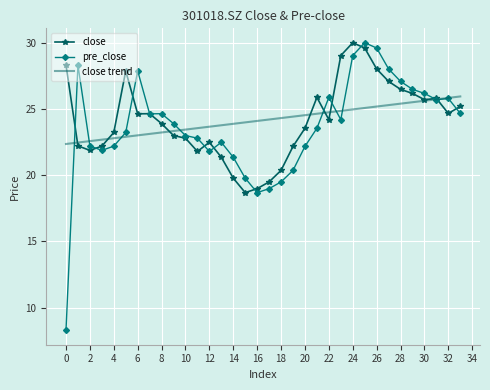

How many times do close and close trend cross each other?

7